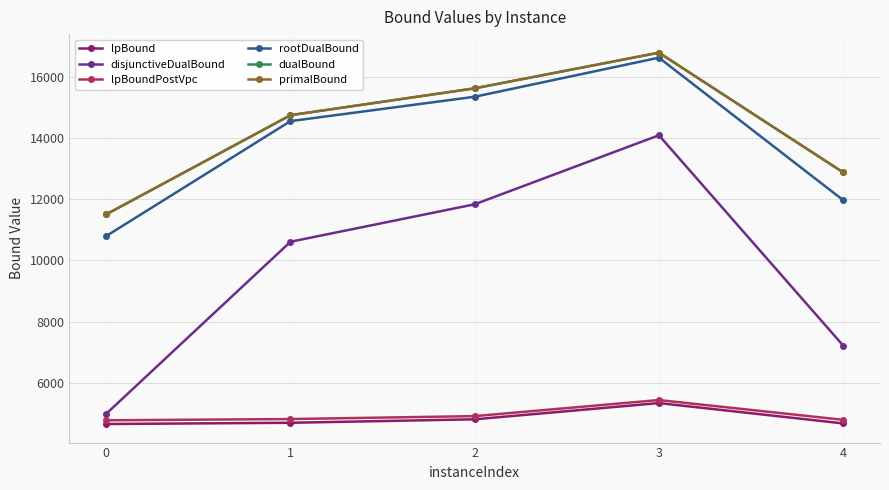

How many values in the dualBound series exceed 14743?

3